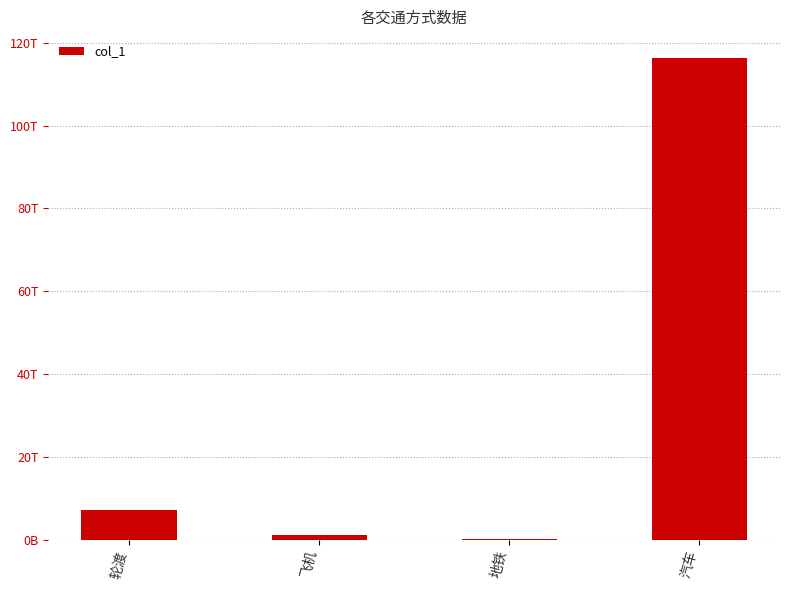

Does the chart contain stacked bars?

No